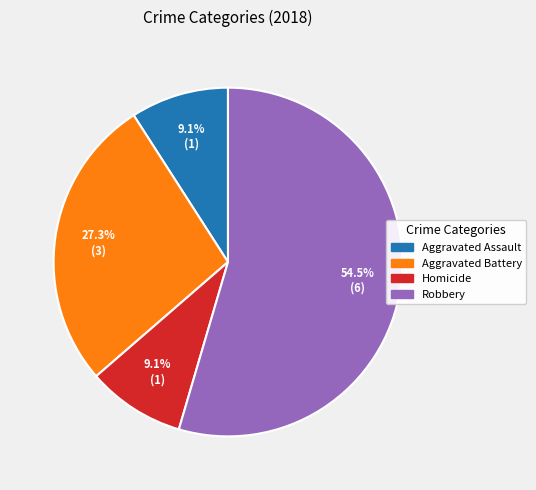

Is there a majority slice in this chart?

Yes